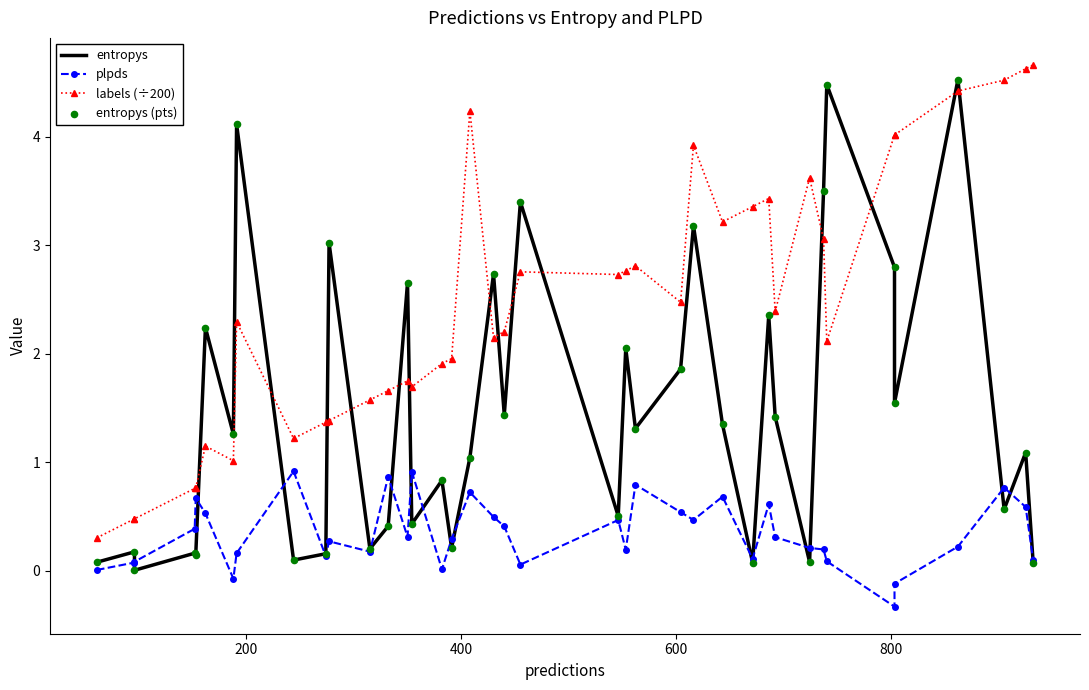

Is the value of entropys (pts) at 0 greater than the value of labels (÷200) at 18?

No